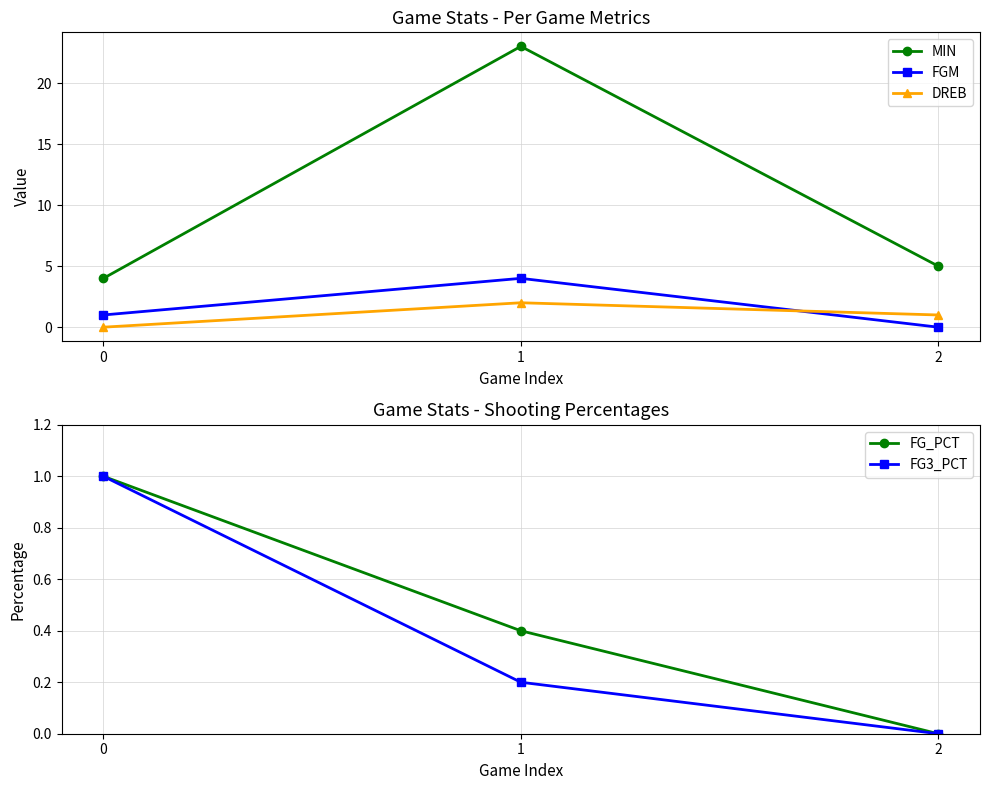

At which category is the sum across all series the highest?

1